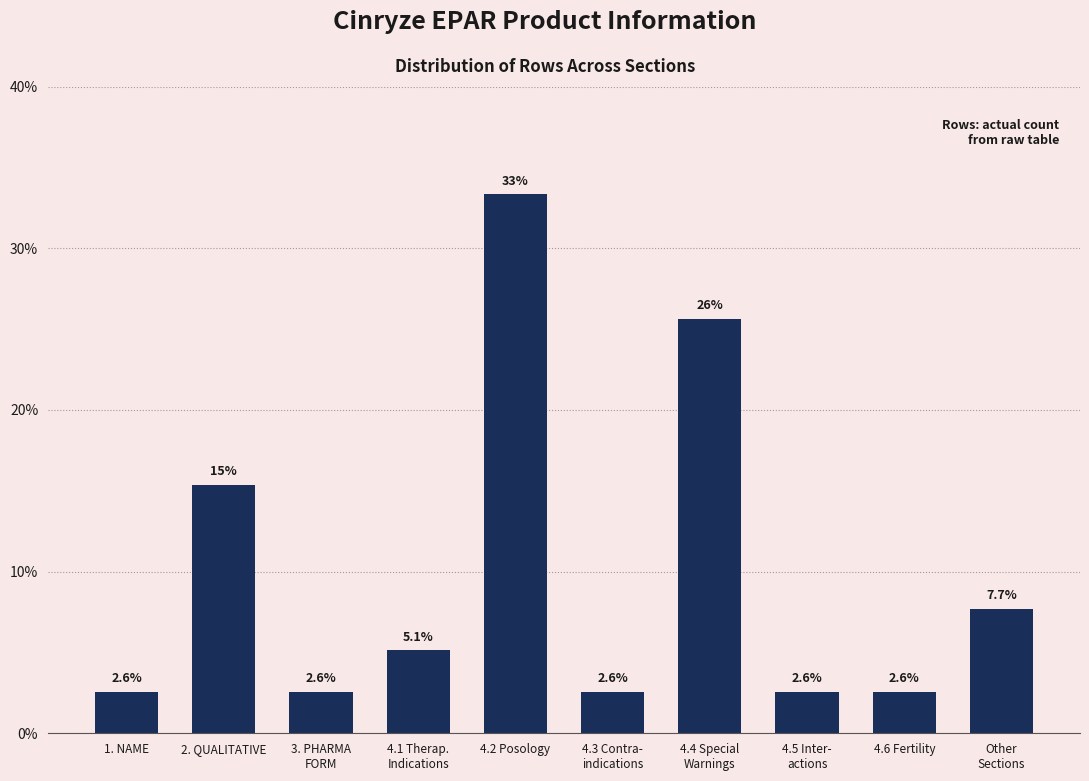

What is the value of the 5th bar from the left?

33.3